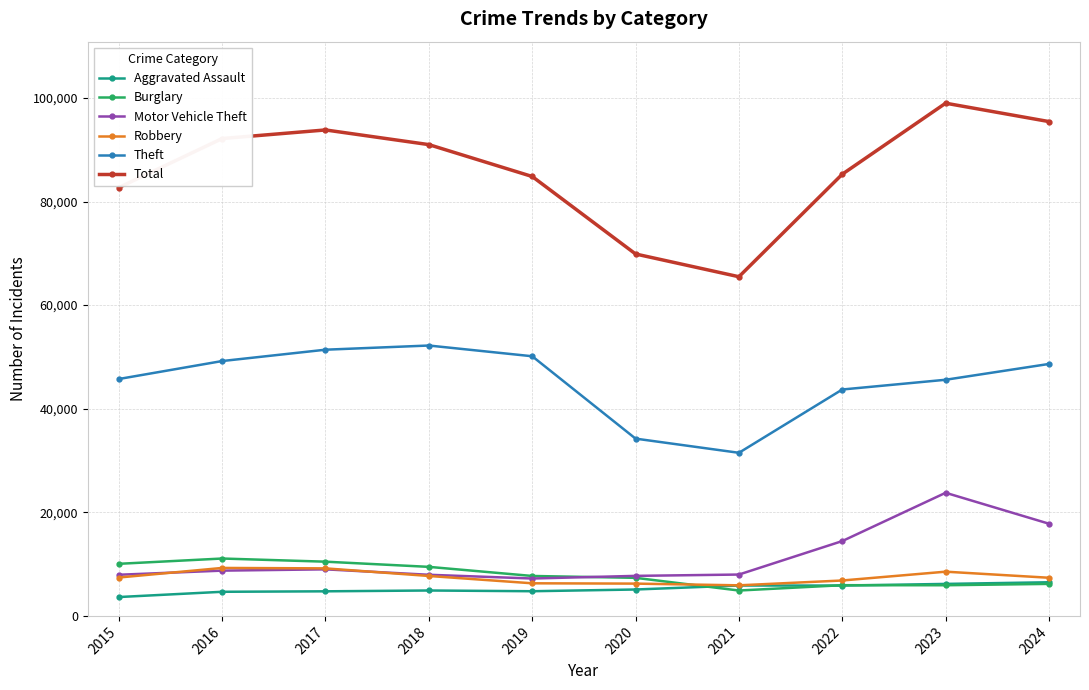

Which category has the highest value across all series?

2023